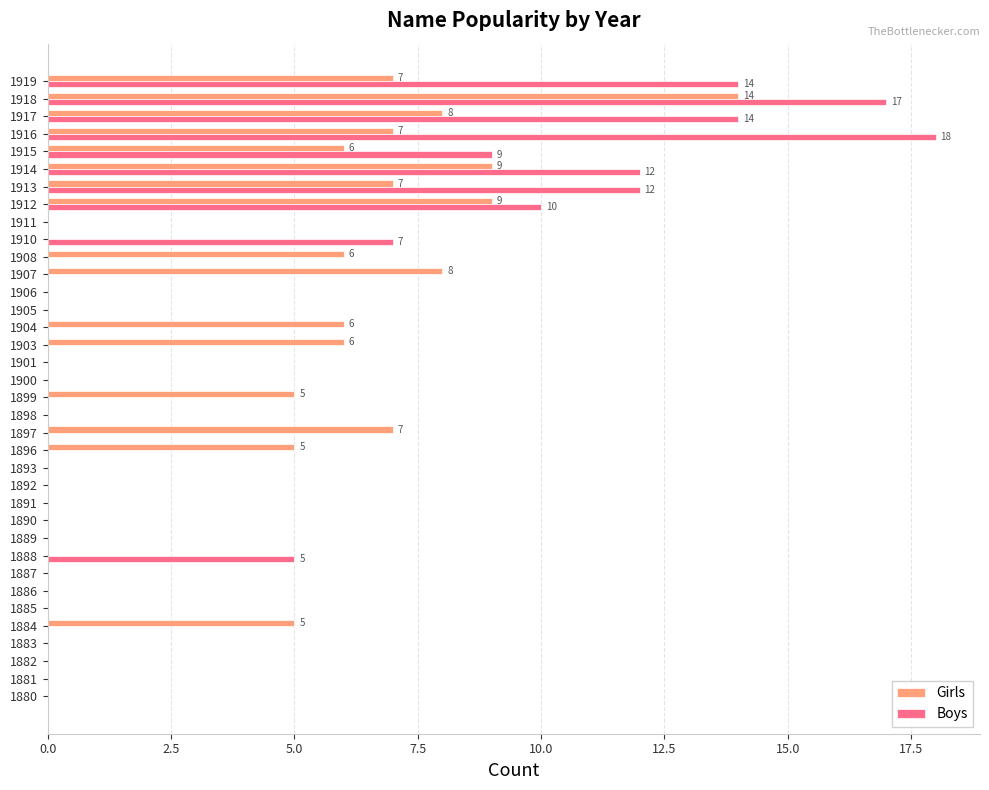

What is the sum of all Boys values?

118